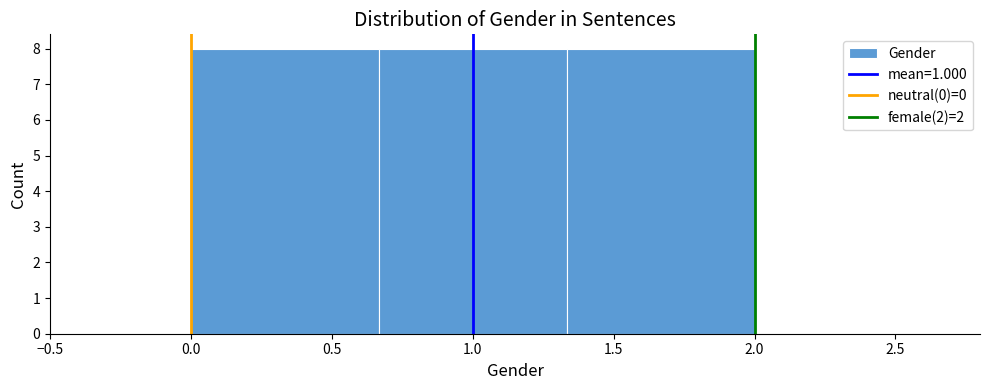

Reading left to right, transcribe this chart: for each bar, give the range it covers on the x-axis and its height. Neither the bar edges nor the heights are printed on the chart, so give them approximately, as read against the axes.

0.00 to 0.65: 8
0.65 to 1.35: 8
1.35 to 2.00: 8